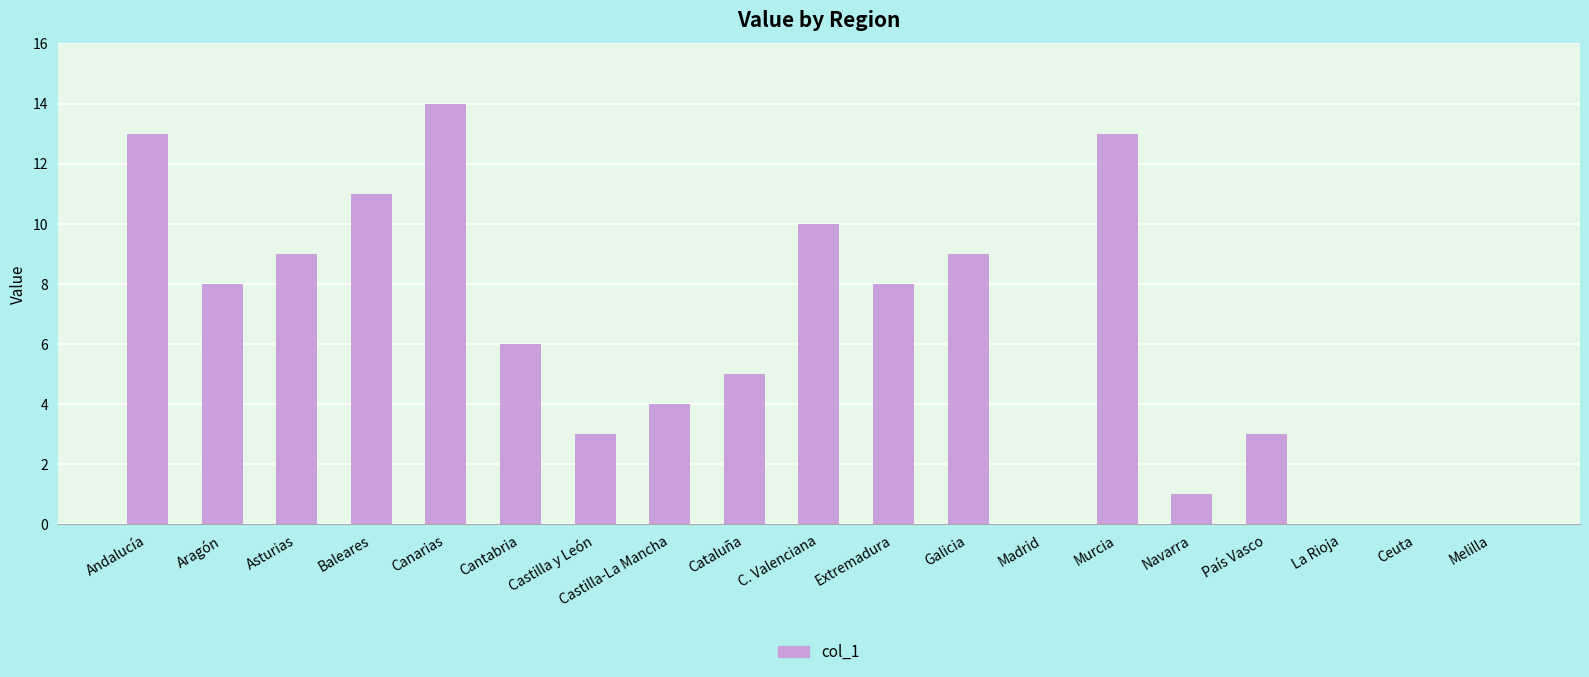

Reading right to left, what are all the values shown in this chart?

Melilla=0	Ceuta=0	La Rioja=0	País Vasco=3	Navarra=1	Murcia=13	Madrid=0	Galicia=9	Extremadura=8	C. Valenciana=10	Cataluña=5	Castilla-La Mancha=4	Castilla y León=3	Cantabria=6	Canarias=14	Baleares=11	Asturias=9	Aragón=8	Andalucía=13